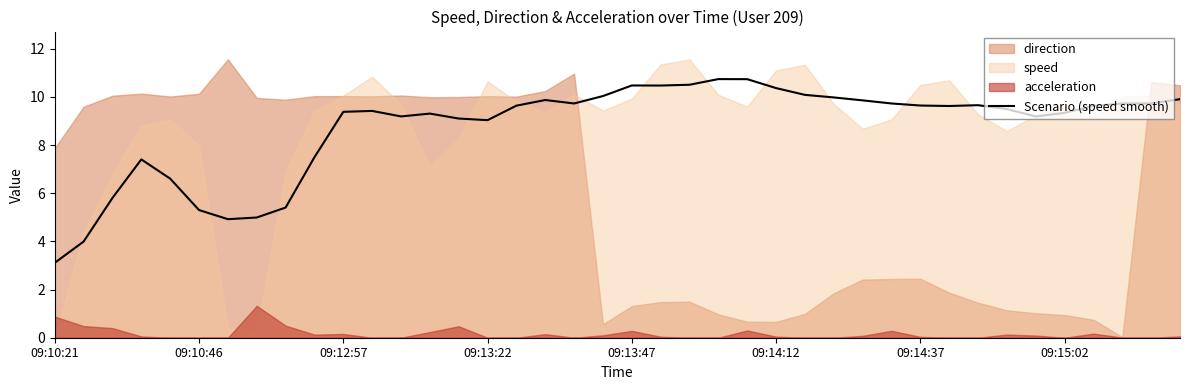

At which label does Scenario (speed smooth) reach its minimum?

09:10:21